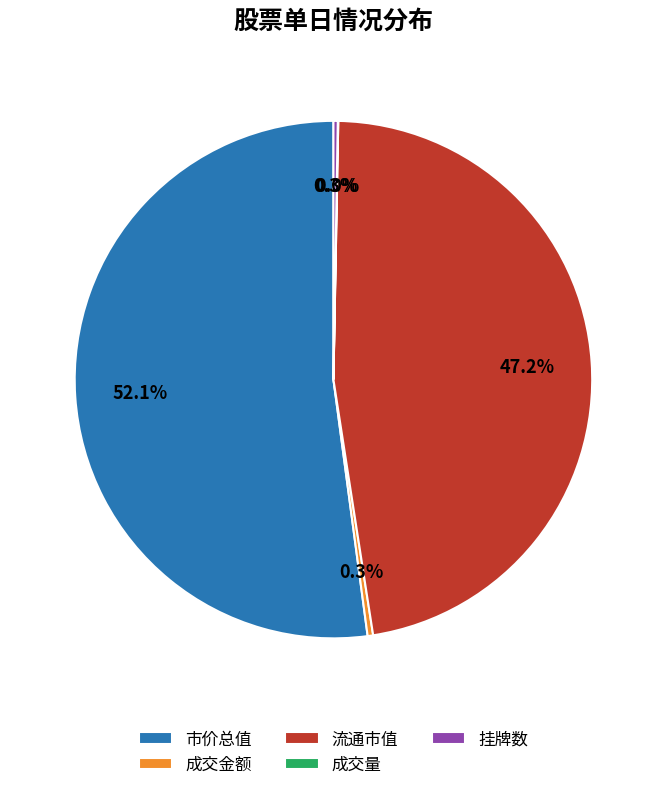

What percentage do 市价总值 and 流通市值 together represent?

99.4%